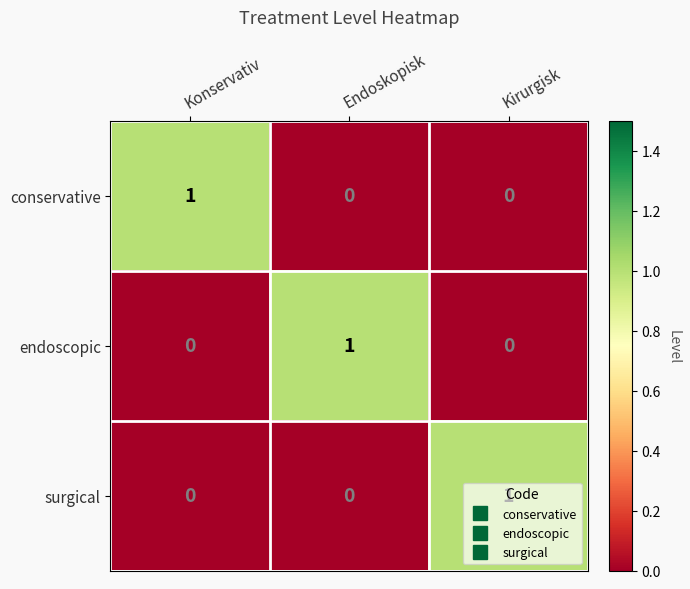

Is it true that endoscopic equals 1 at Endoskopisk?

True